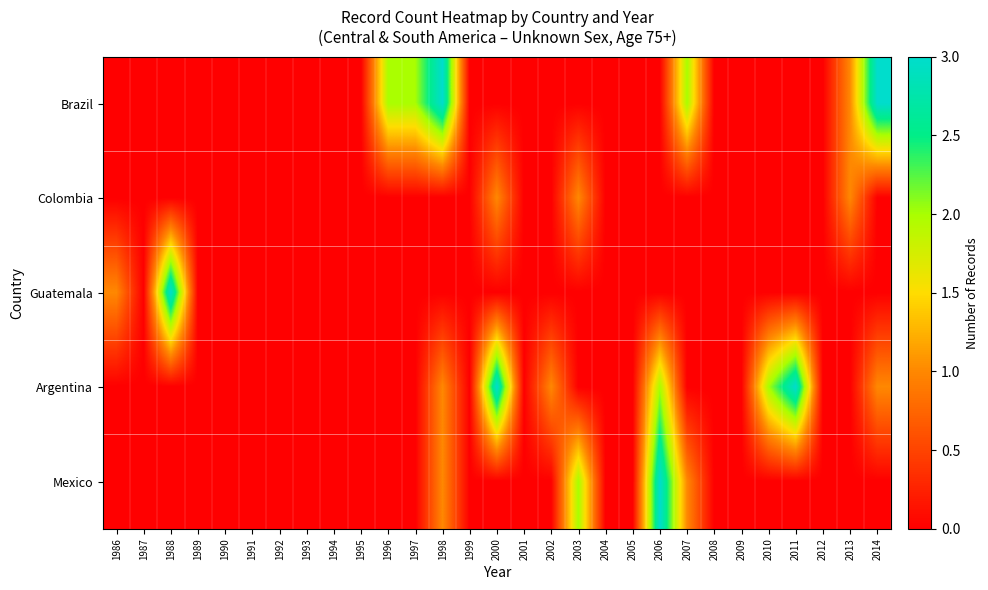

Which has a higher value, 1994 or 2010?

1994